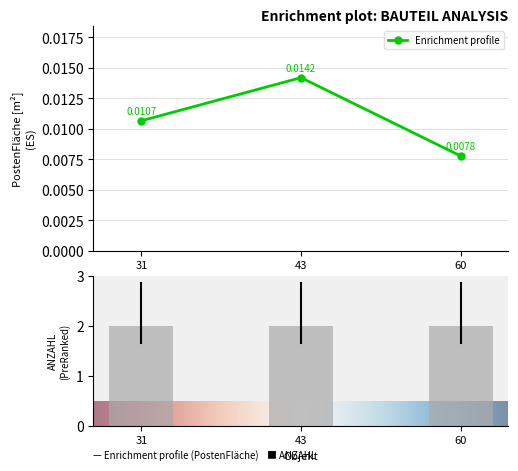

Rank the categories by value from lowest to highest.

60, 31, 43